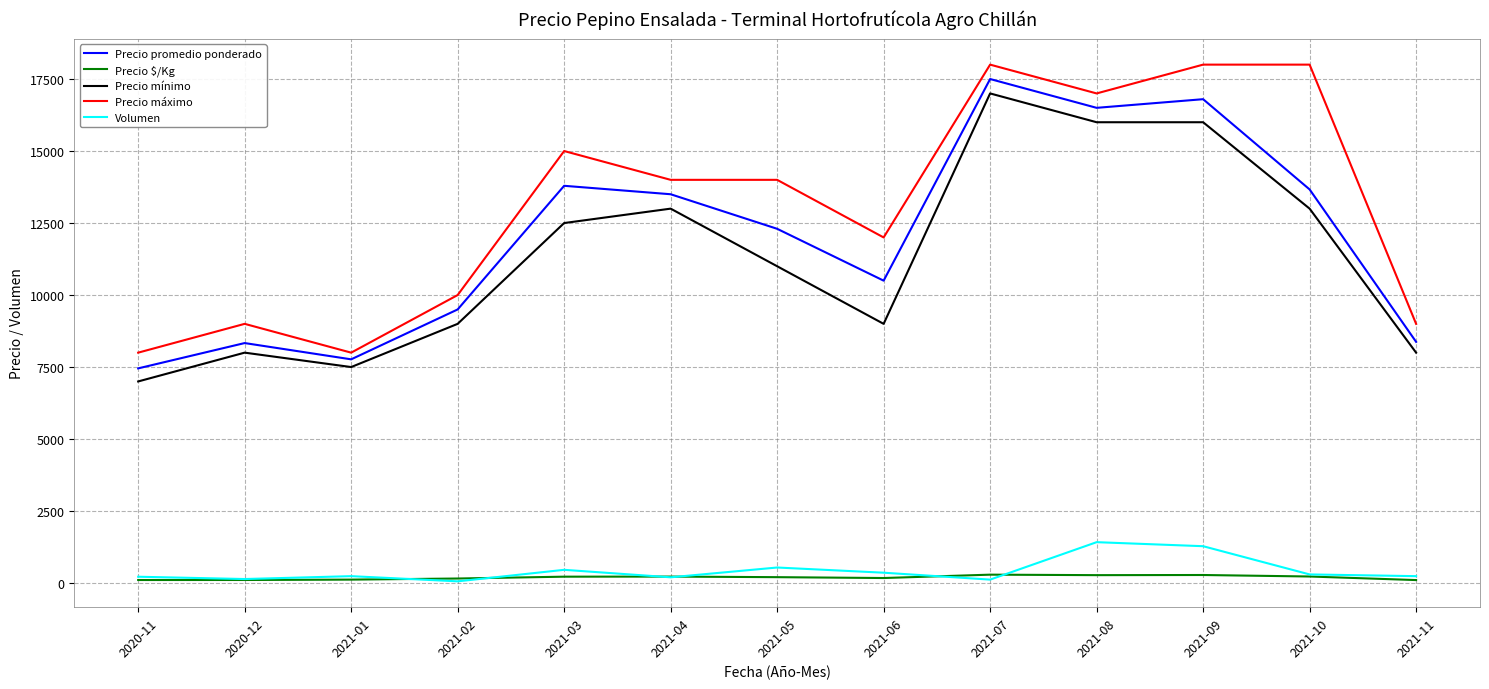

The value of Precio mínimo at 2021-04 is 13000. True or false?

True